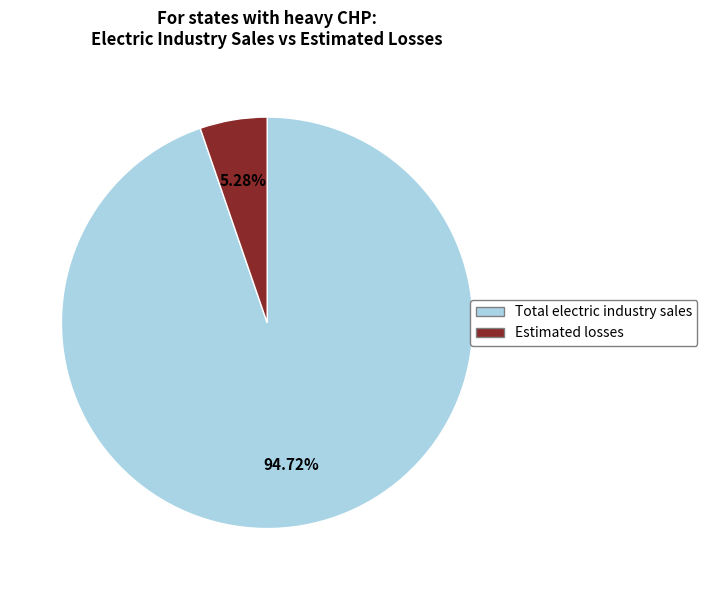

What is the ratio of the value at Estimated losses to the value at Total electric industry sales?

0.1